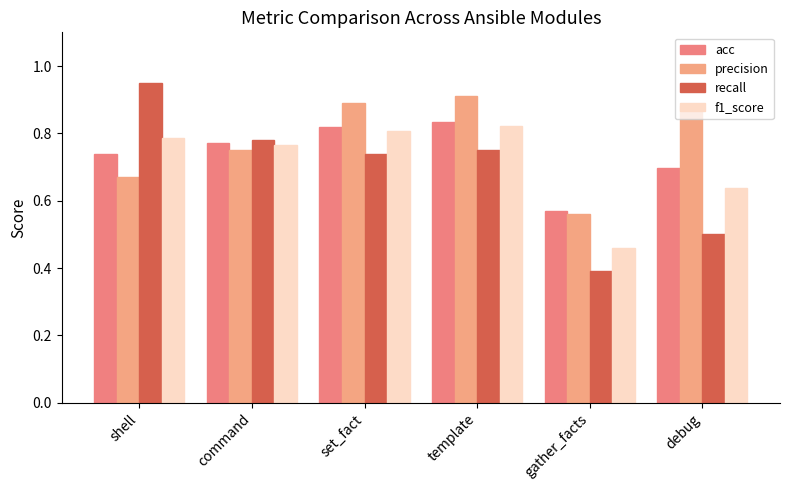

Between gather_facts and set_fact, which is larger?

set_fact